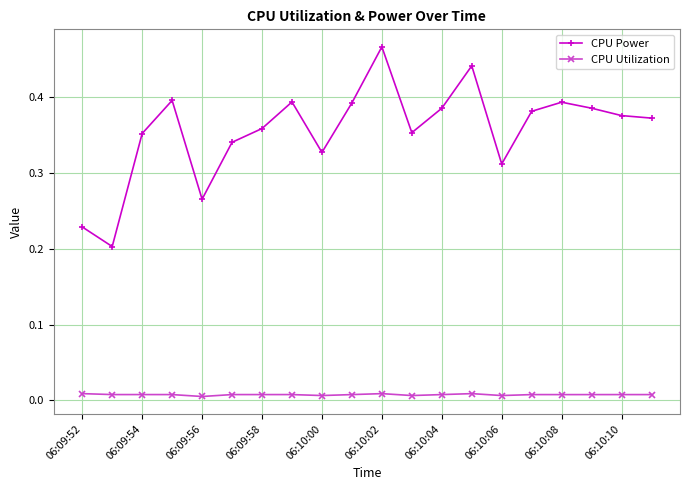

Which series has the widest spread of values?

CPU Power